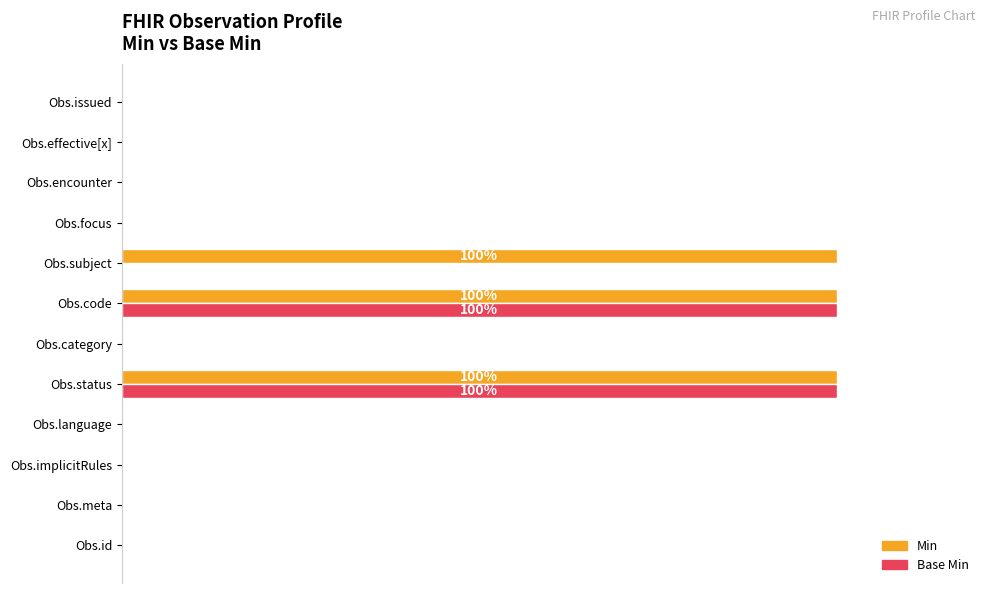

What is the average value of the Base Min series?

17